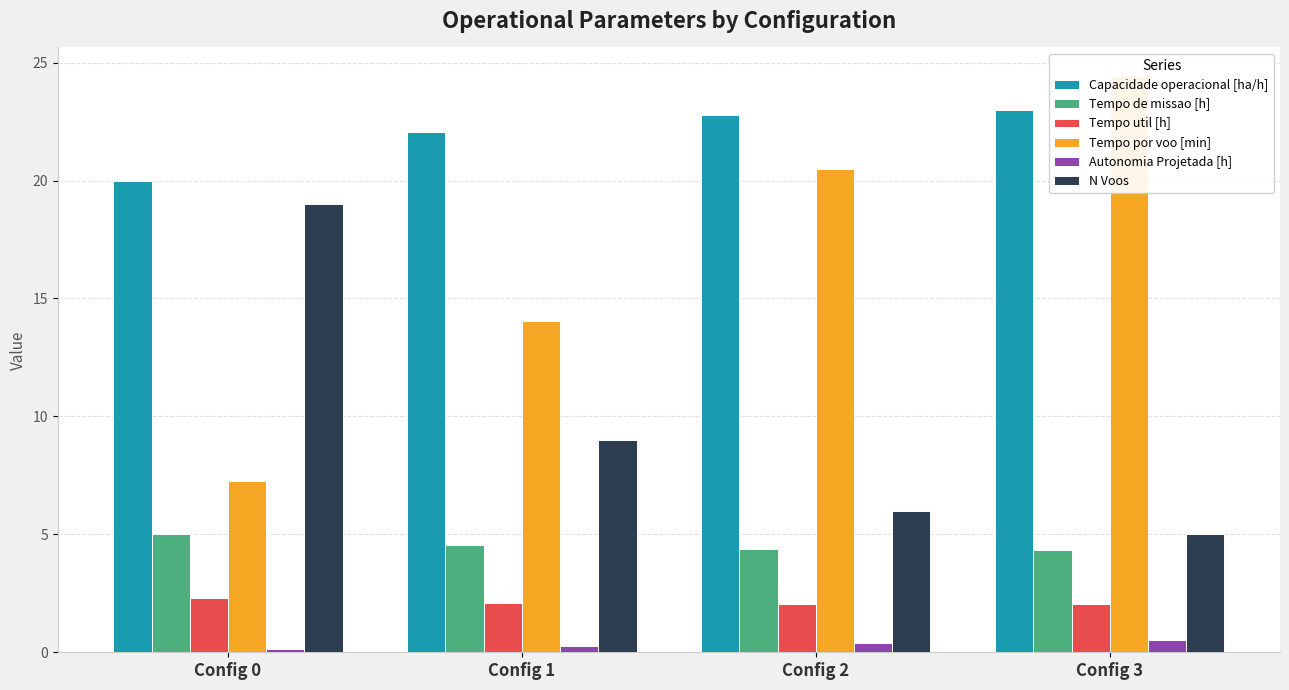

Rank the series by their maximum value, from lowest to highest.

Autonomia Projetada [h], Tempo util [h], Tempo de missao [h], N Voos, Capacidade operacional [ha/h], Tempo por voo [min]